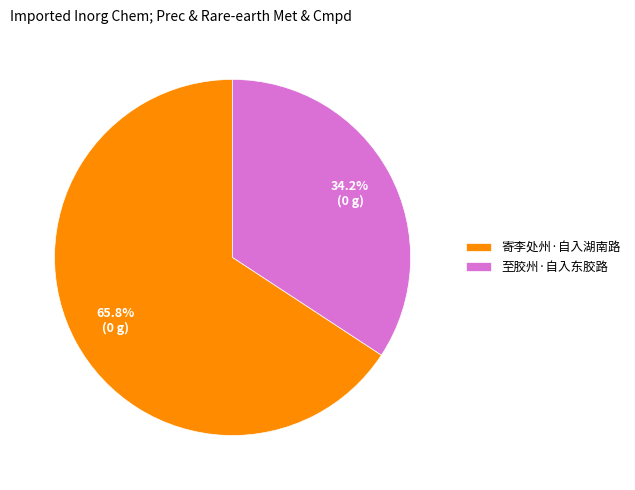

To the nearest percent, what is the combined percentage of 至胶州·自入东胶路 and 寄李处州·自入湖南路?

100%